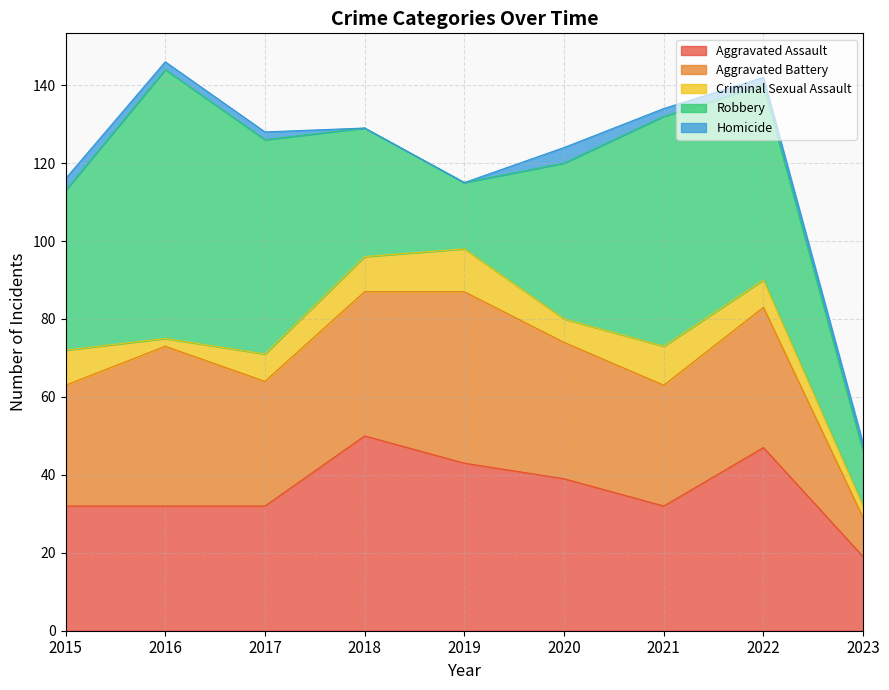

What is the value of the Homicide point at the 3rd from the left?

2